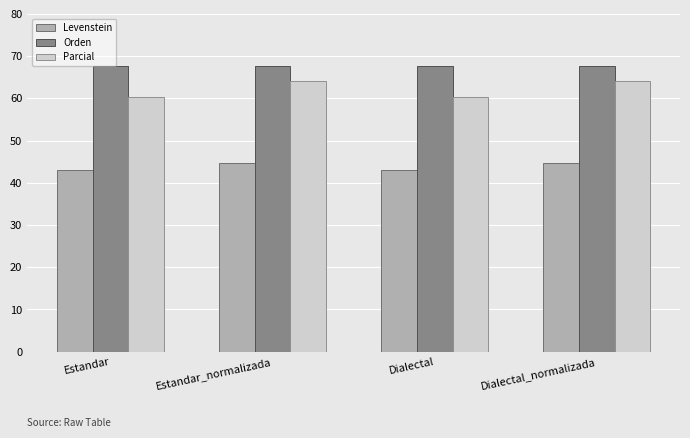

Read the Orden value at Estandar_normalizada.

67.7